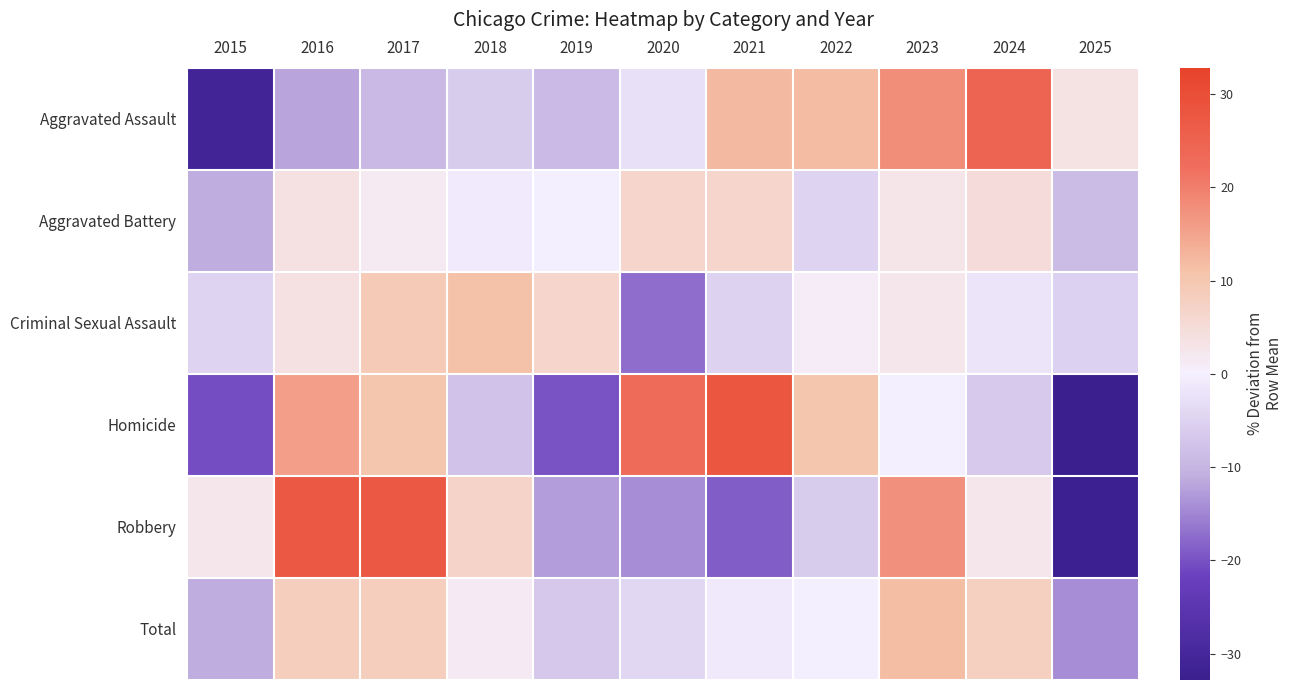

Rank the series at 2021 from highest to lowest value.

Homicide, Aggravated Assault, Aggravated Battery, Total, Criminal Sexual Assault, Robbery